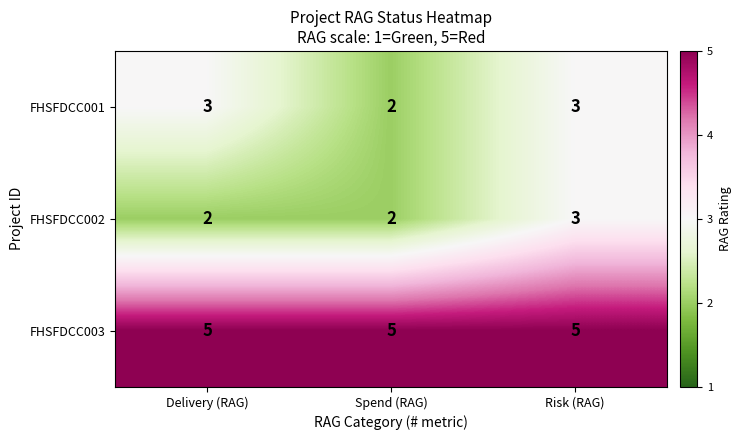

Reading left to right, extract all data points from this chart.

FHSFDCC001: 3	2	3
FHSFDCC002: 2	2	3
FHSFDCC003: 5	5	5